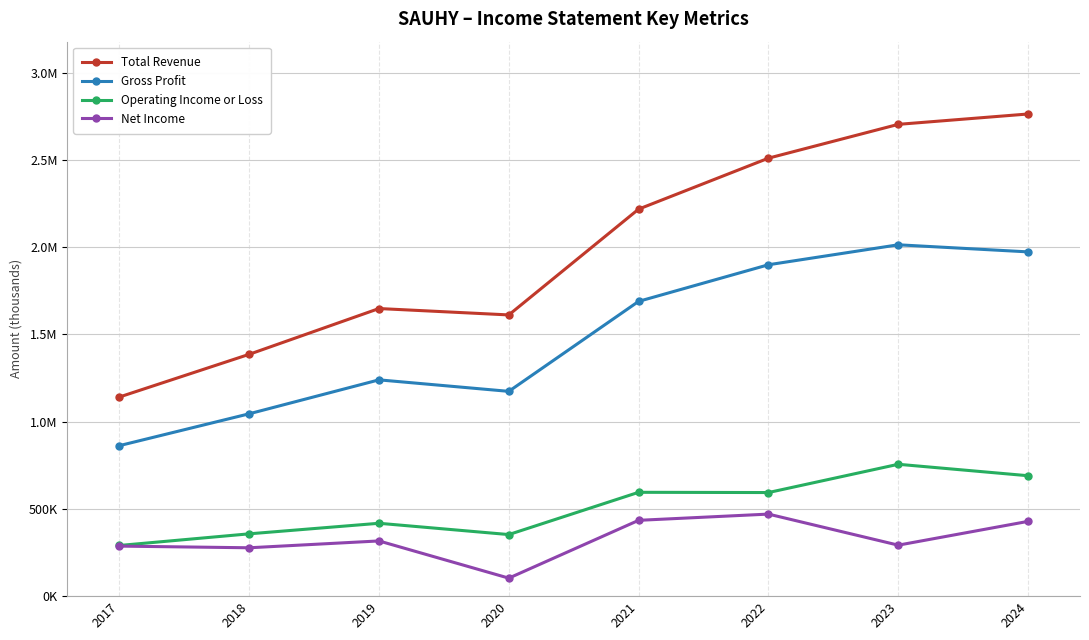

What is the average value of the Operating Income or Loss series?

506562